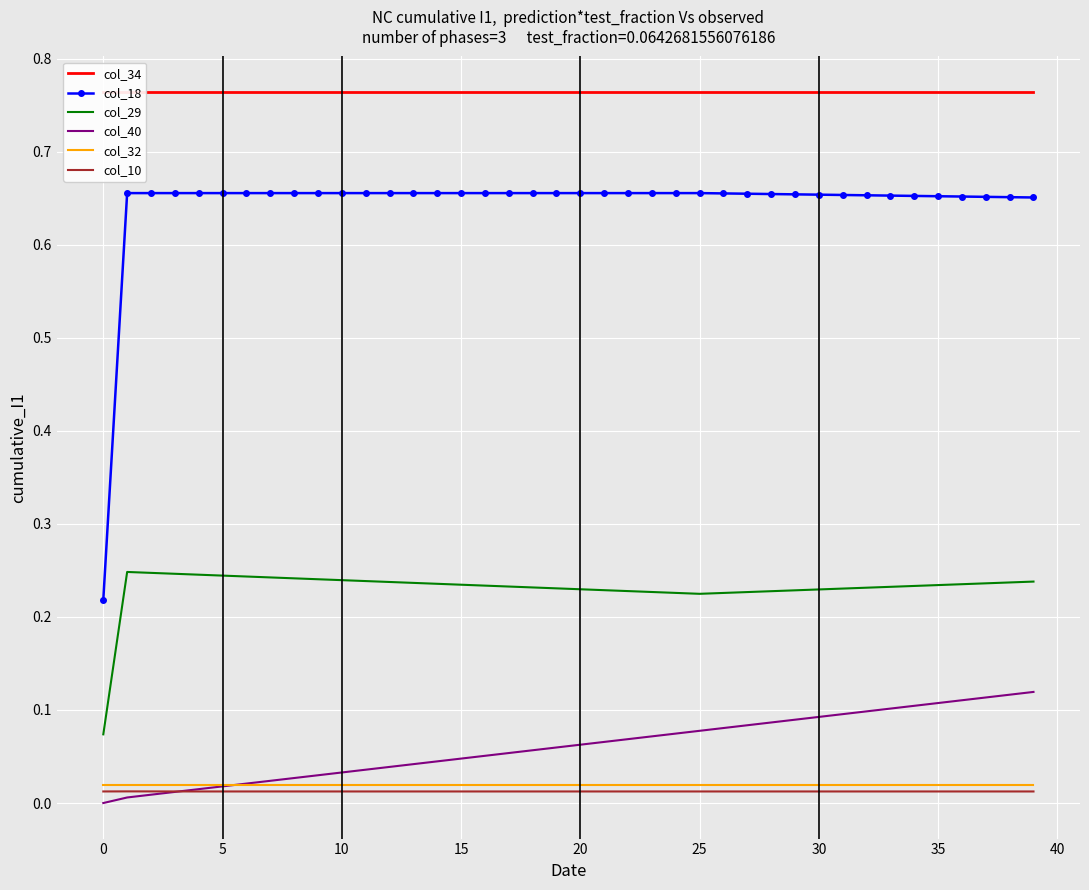

What is the maximum value for col_34?

0.8